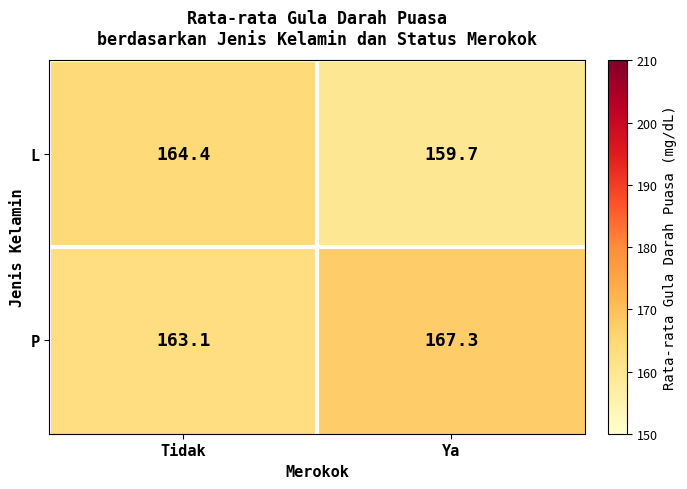

Reading left to right, list all the values displayed in this chart.

L: 164.4	159.7
P: 163.1	167.3